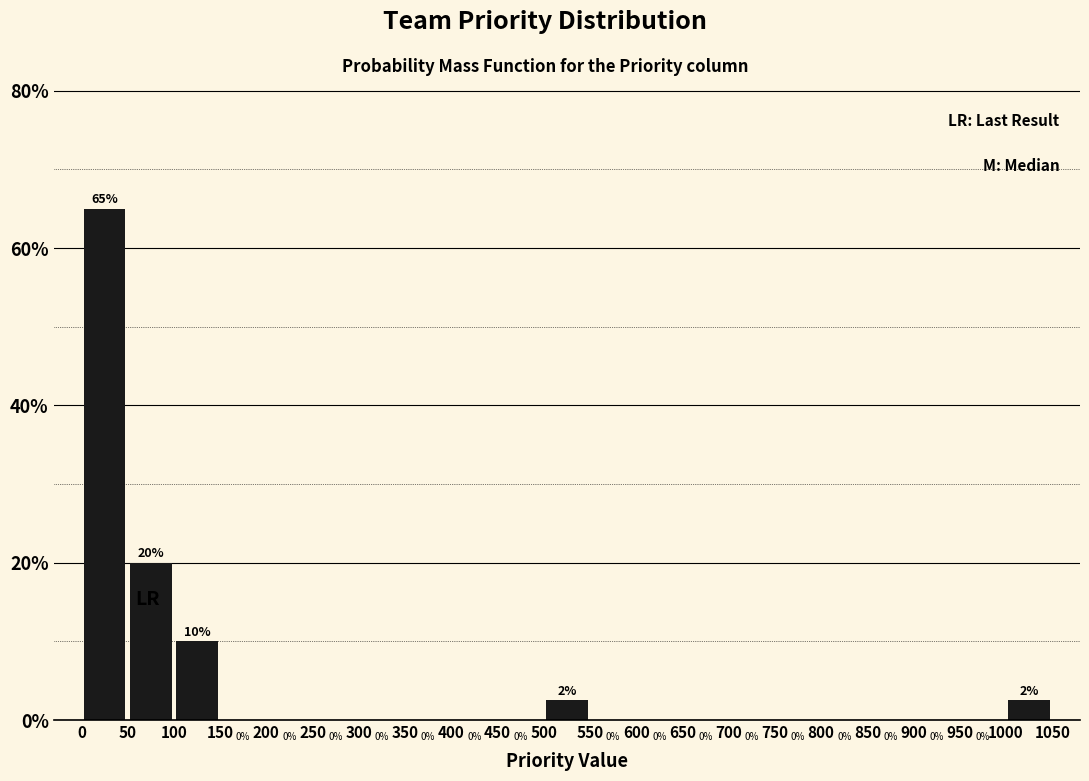

Which range on the x-axis has the tallest bar?

0 to 50